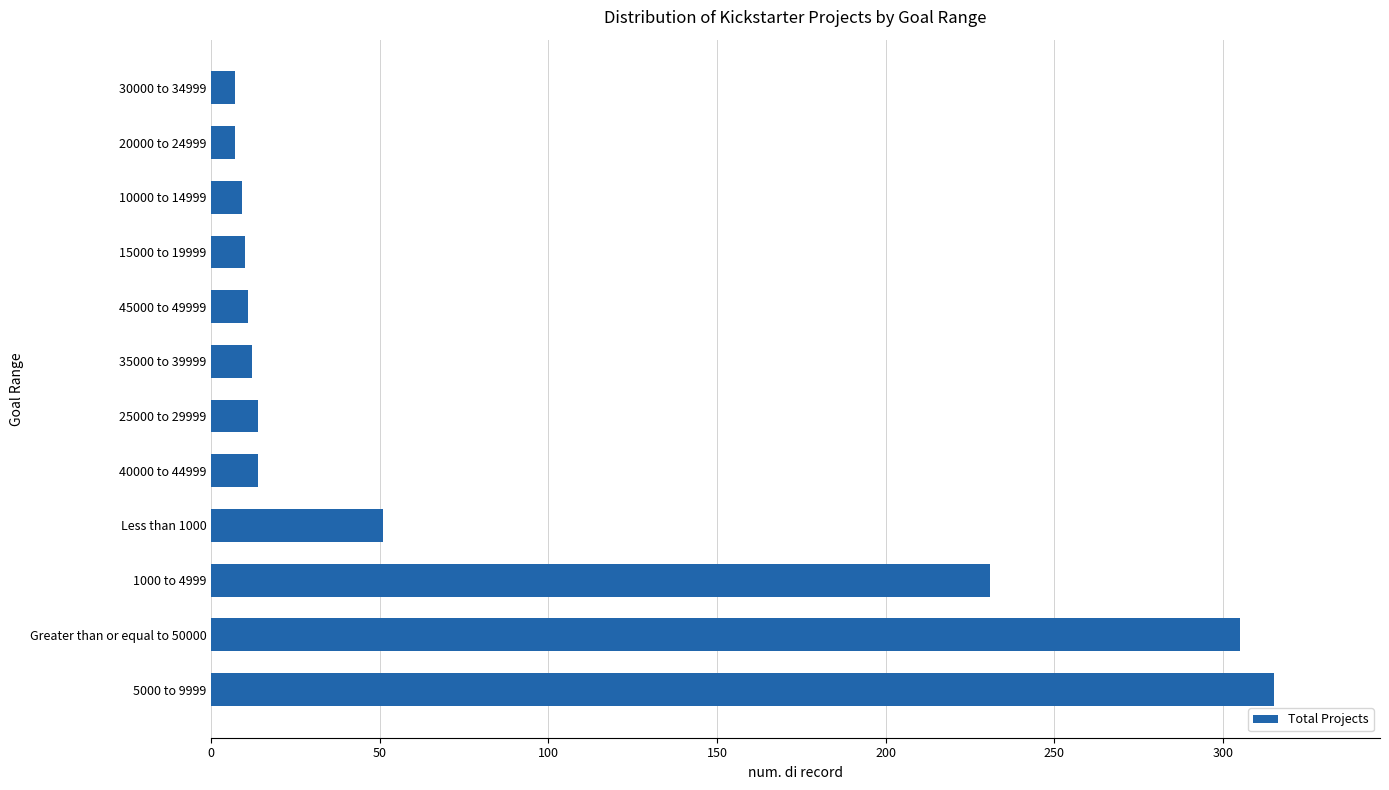

Approximately how many times larger is the value at 40000 to 44999 compared to 35000 to 39999?

1.2